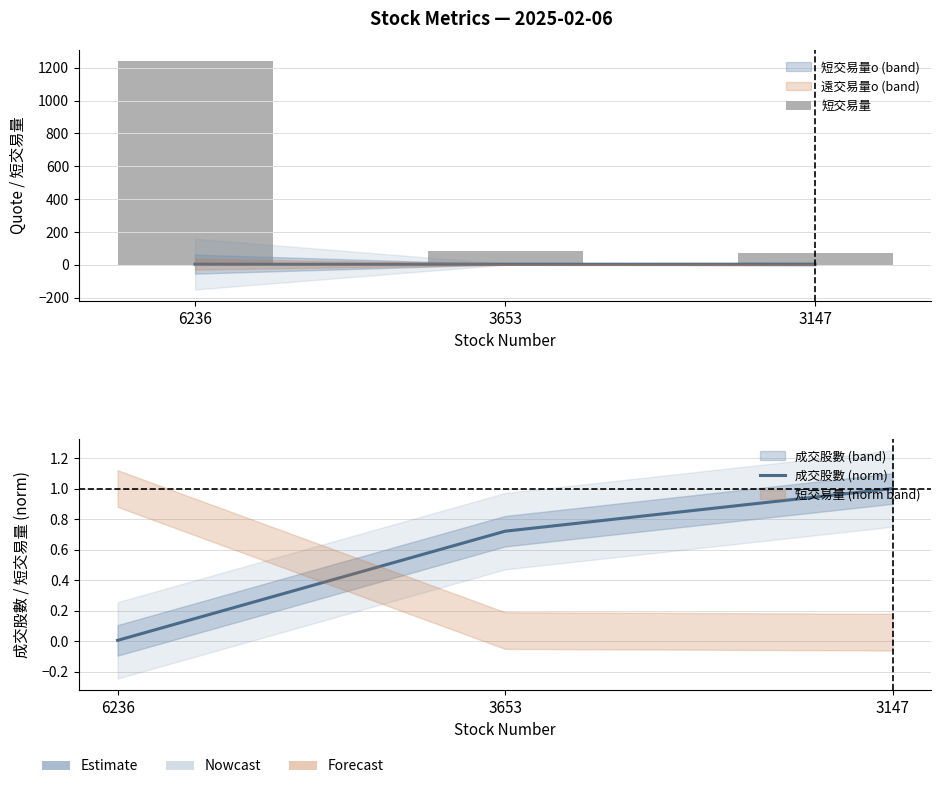

At which label does 短交易量 first exceed 87?

6236